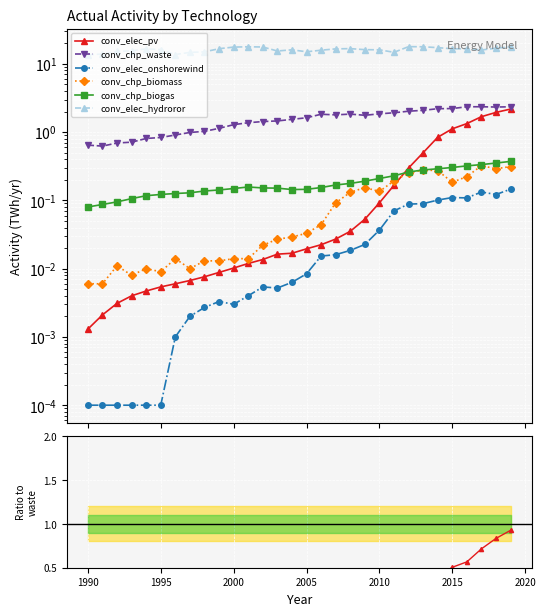

In conv_elec_hydroror, how many points are higher than both neighbors (excluding endpoints)?

5